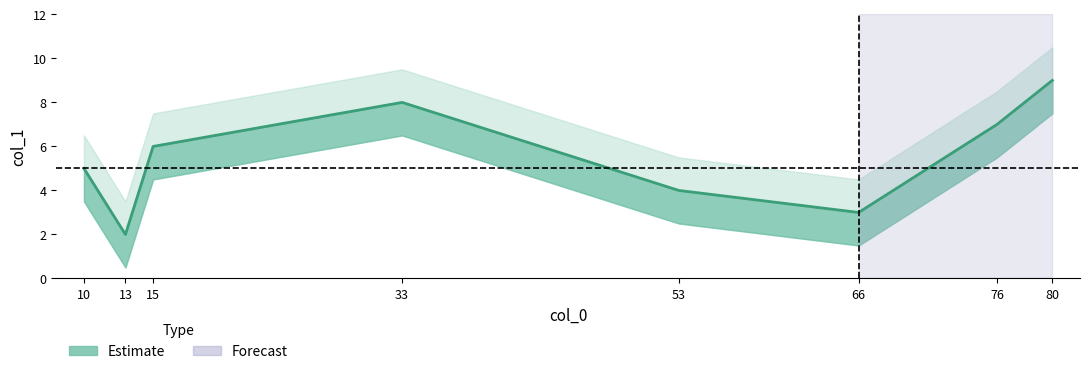

Rank the categories by value from highest to lowest.

80, 33, 76, 15, 10, 53, 66, 13